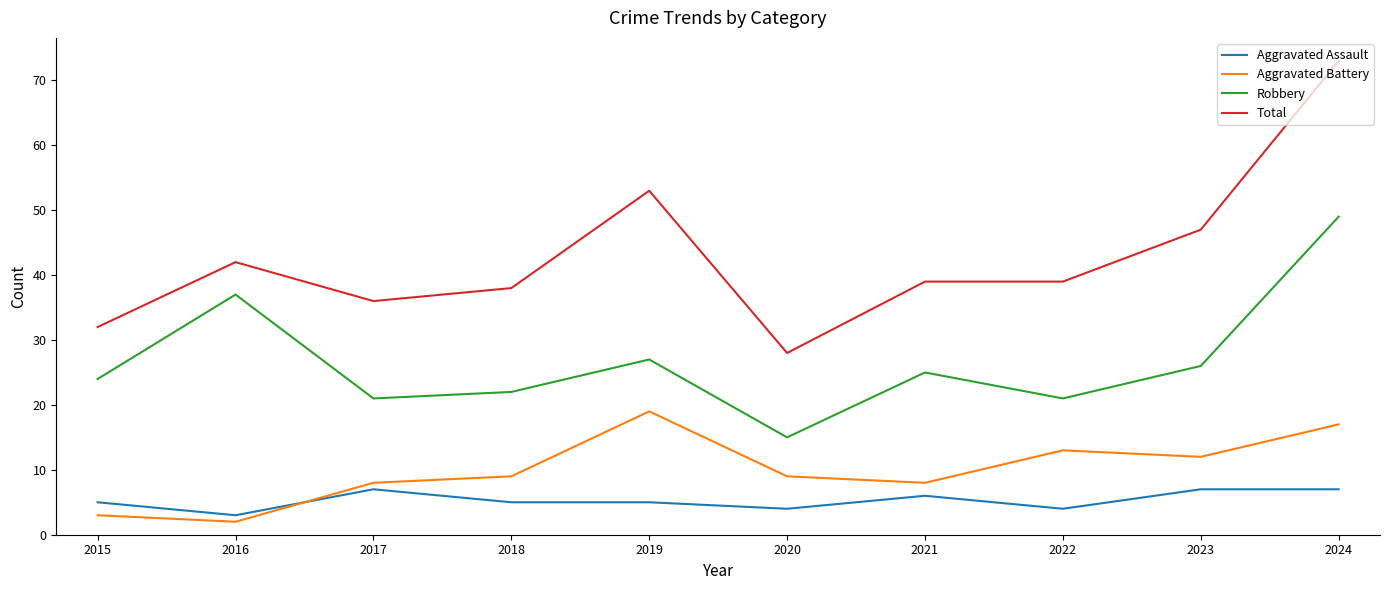

What is the sum of all Aggravated Assault values?

53